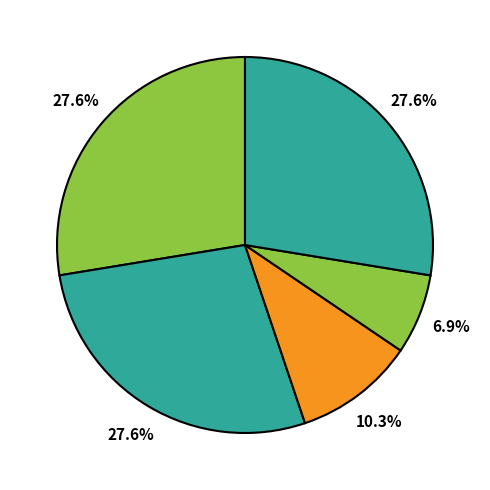

How many slices are in this pie chart?

5